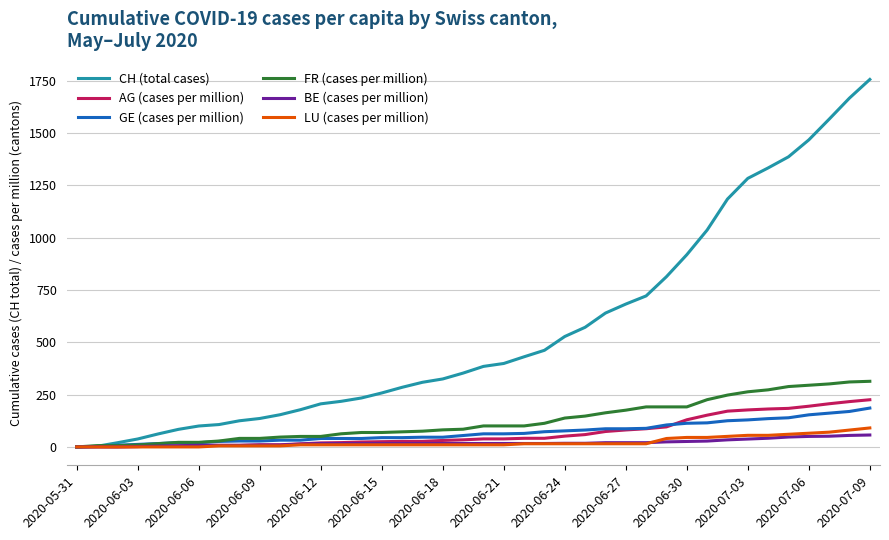

Which series has the widest spread of values?

CH (total cases)